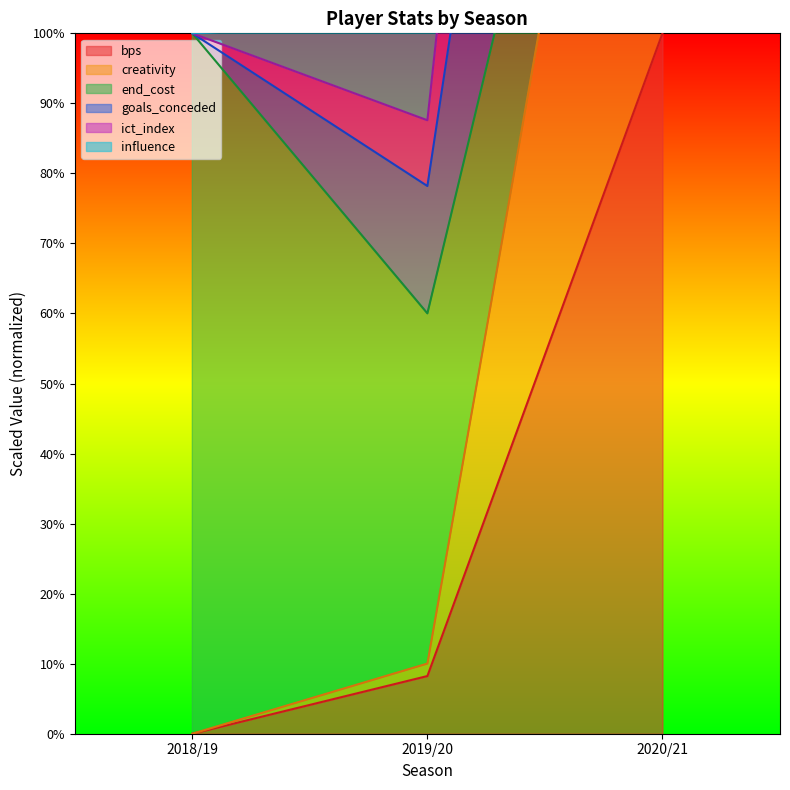

What position from the left is 2018/19?

1